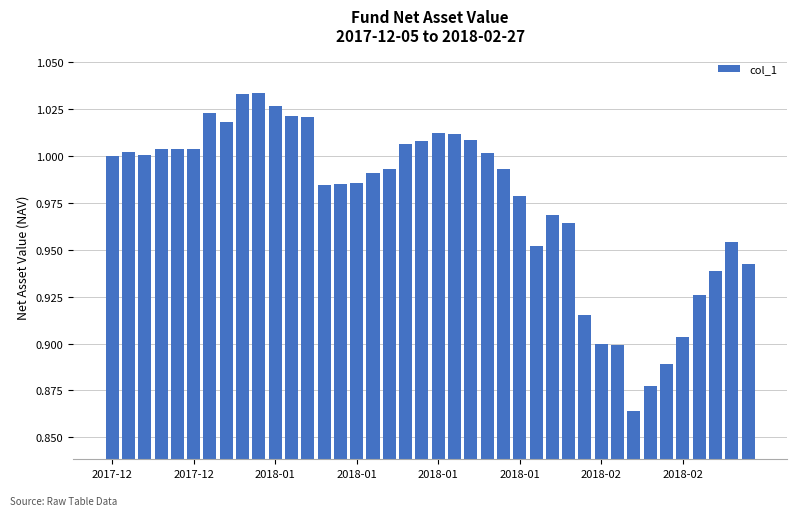

What is the sum of all values?

39.0